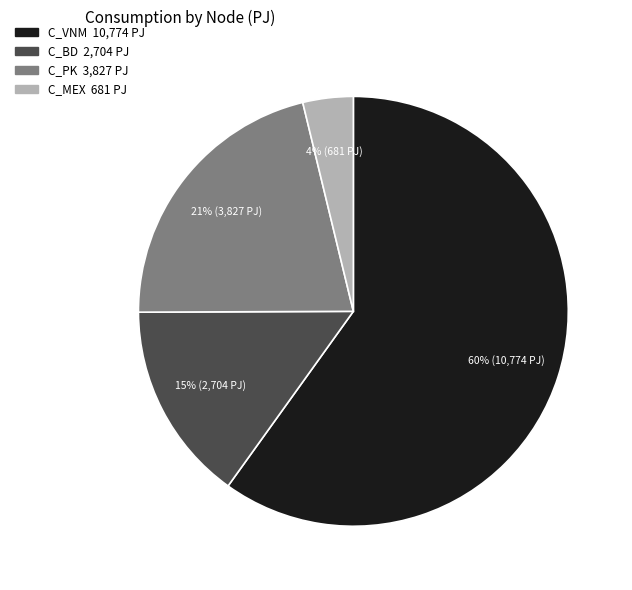

How many segments does this pie chart have?

4